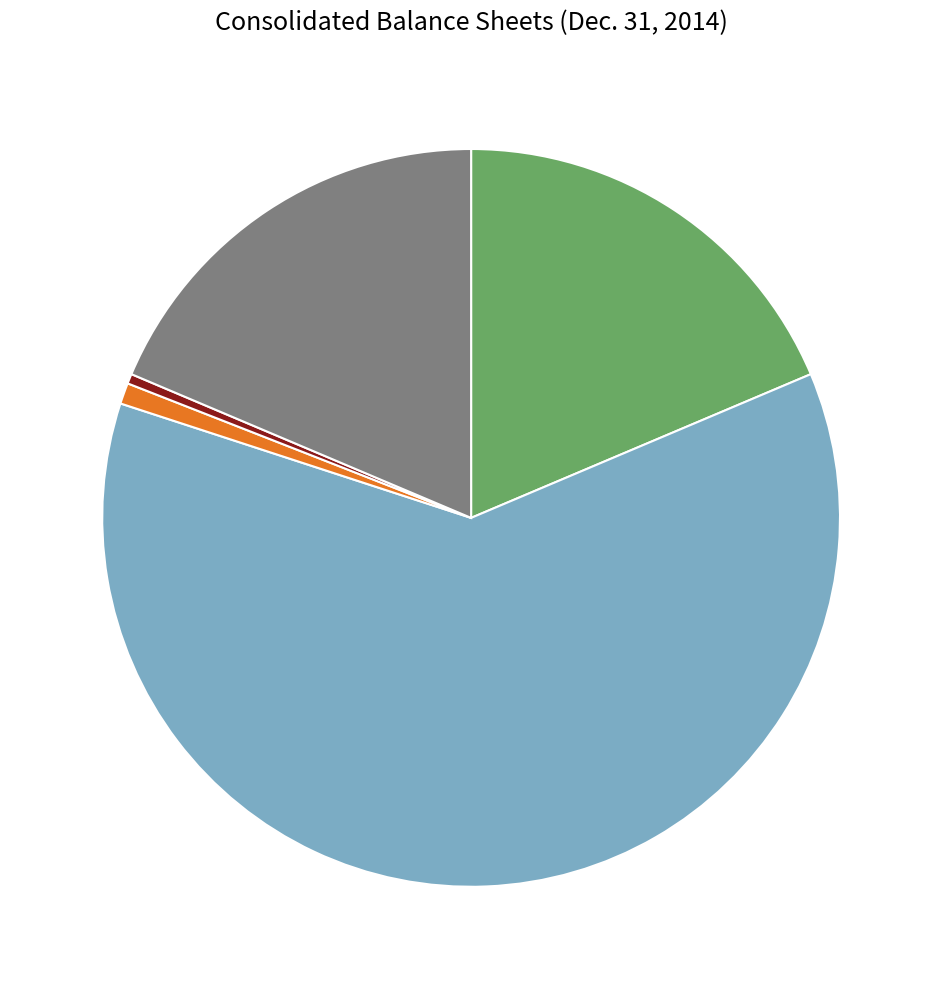

Does any single category account for the majority?

Yes